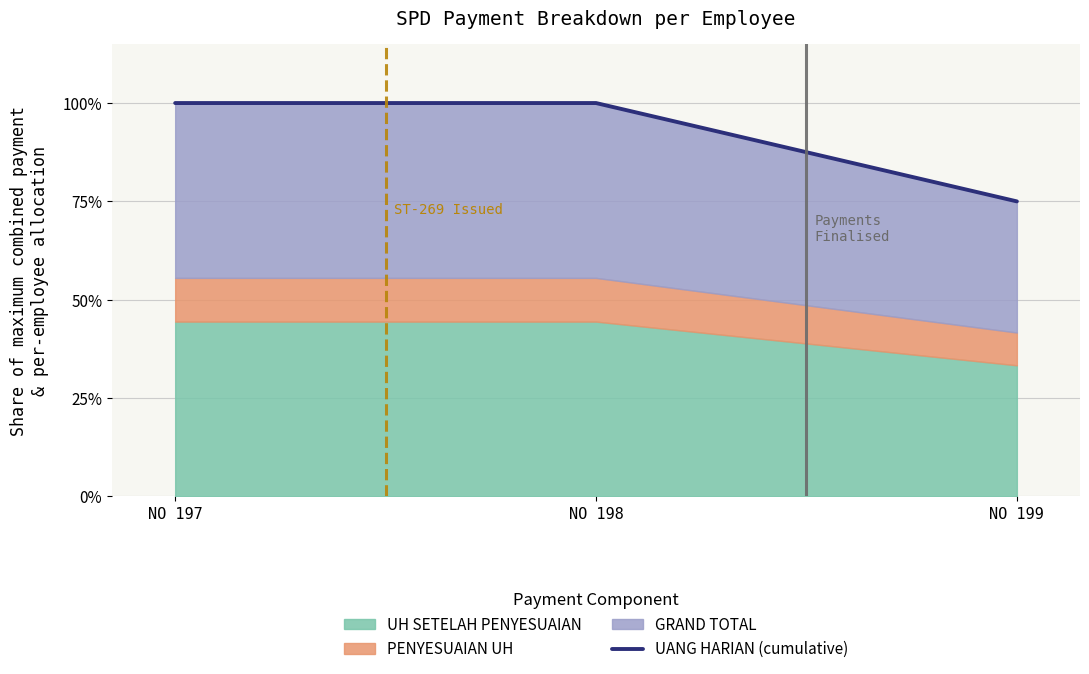

Between NO 198 and NO 197, which is larger?

NO 198